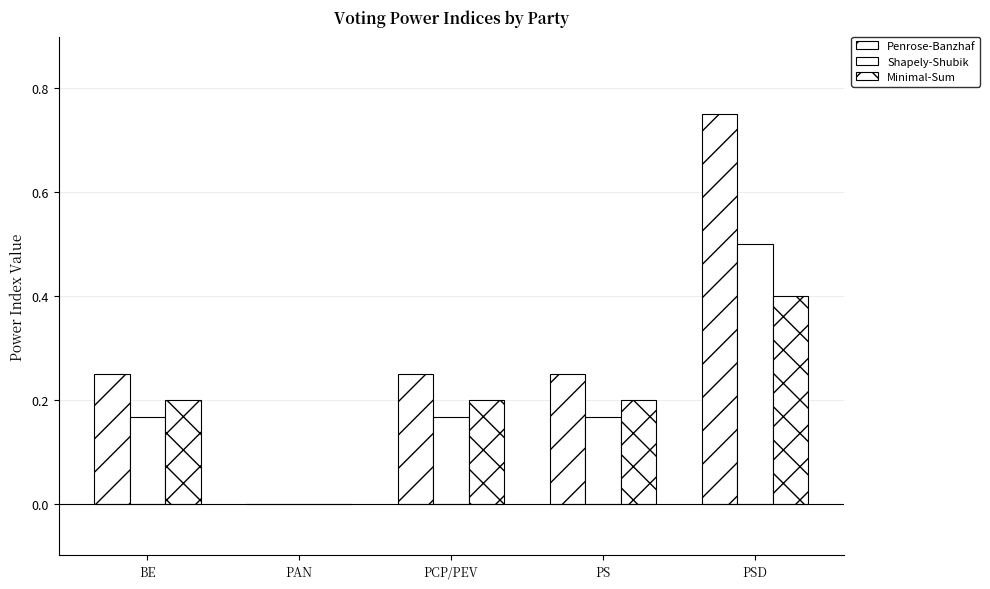

Are the bars grouped side by side (vs. stacked)?

Yes